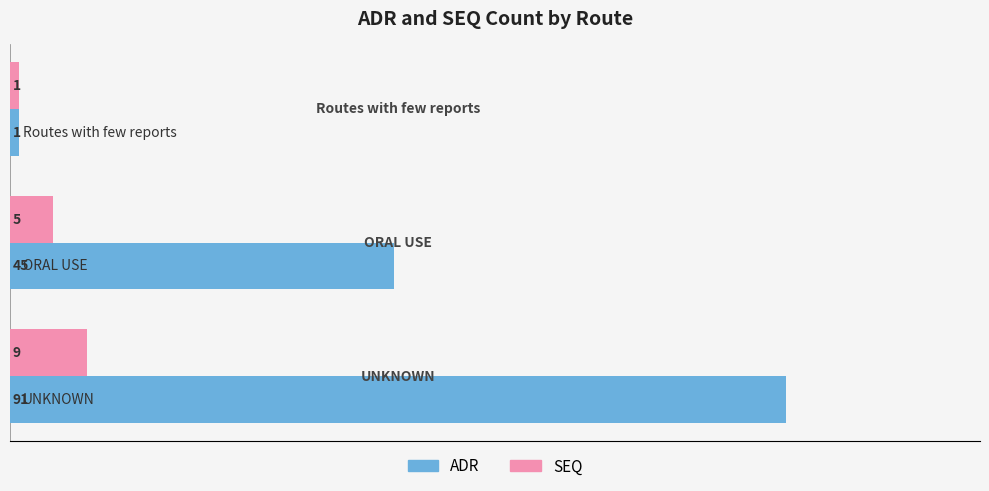

What is the difference between the second highest and minimum values in the ADR series?

44